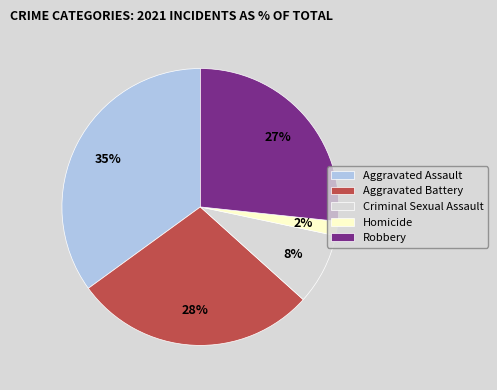

Which slice is the smallest?

Homicide